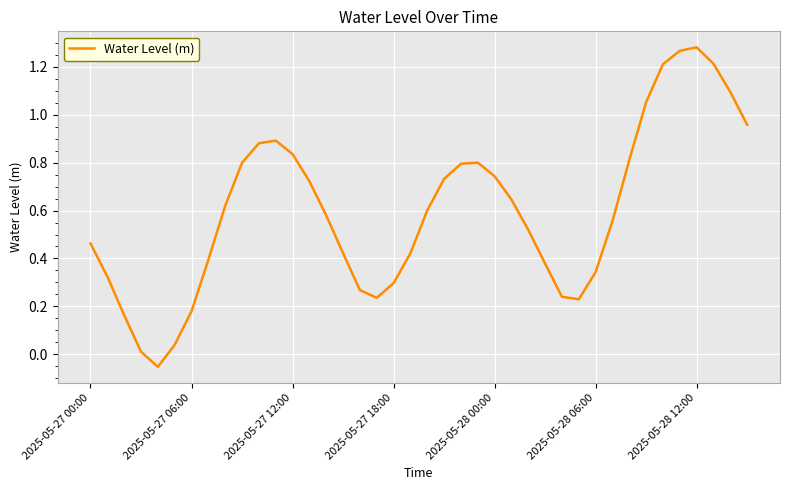

Reading left to right, transcribe all the data shown in this chart.

0.5	0.3	0.2	0.0	-0.1	0.0	0.2	0.4	0.6	0.8	0.9	0.9	0.8	0.7	0.6	0.4	0.3	0.2	0.3	0.4	0.6	0.7	0.8	0.8	0.7	0.6	0.5	0.4	0.2	0.2	0.3	0.6	0.8	1.1	1.2	1.3	1.3	1.2	1.1	1.0